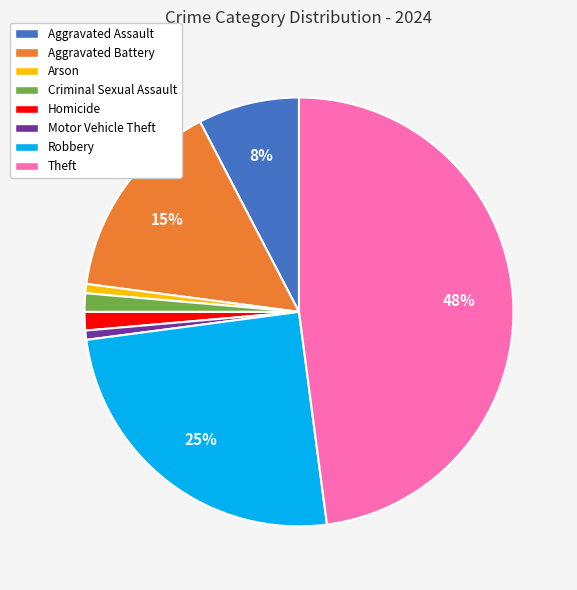

To the nearest percent, what is the average slice percentage?

12%